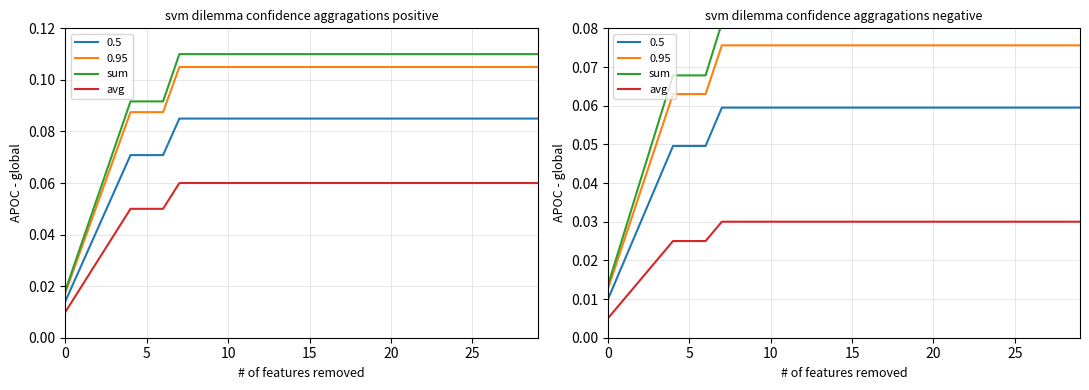

Is the value of avg at 20 greater than the value of sum at 15?

No